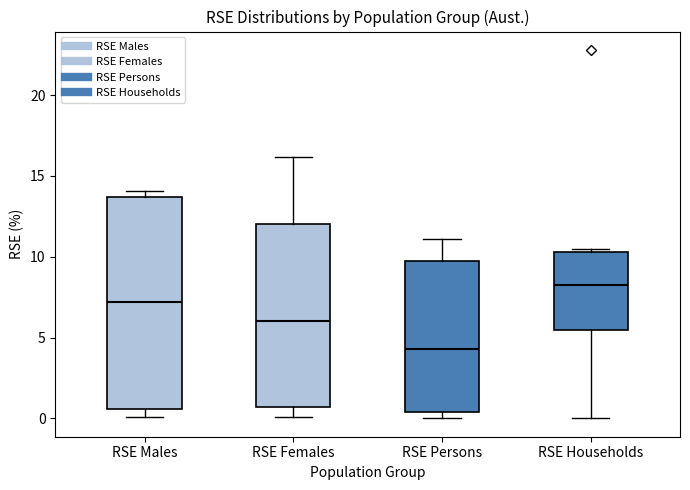

Where is the upper edge of the box for RSE Females on the y-axis? The values are not printed on the chart, so give them approximately, as read against the axis.

12.0